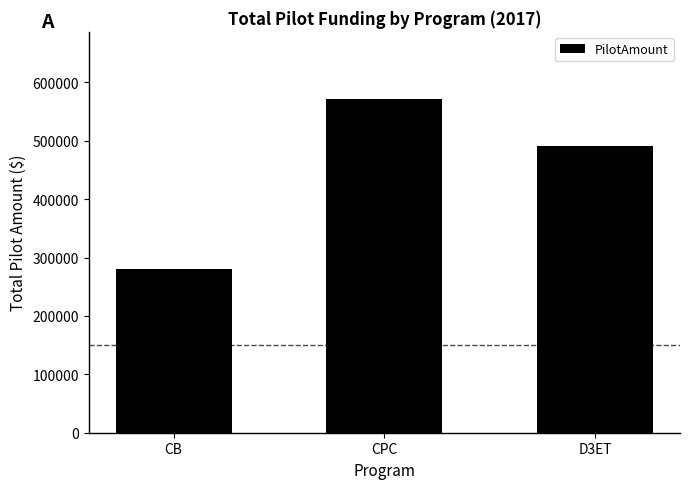

How many values are below 490163?

1